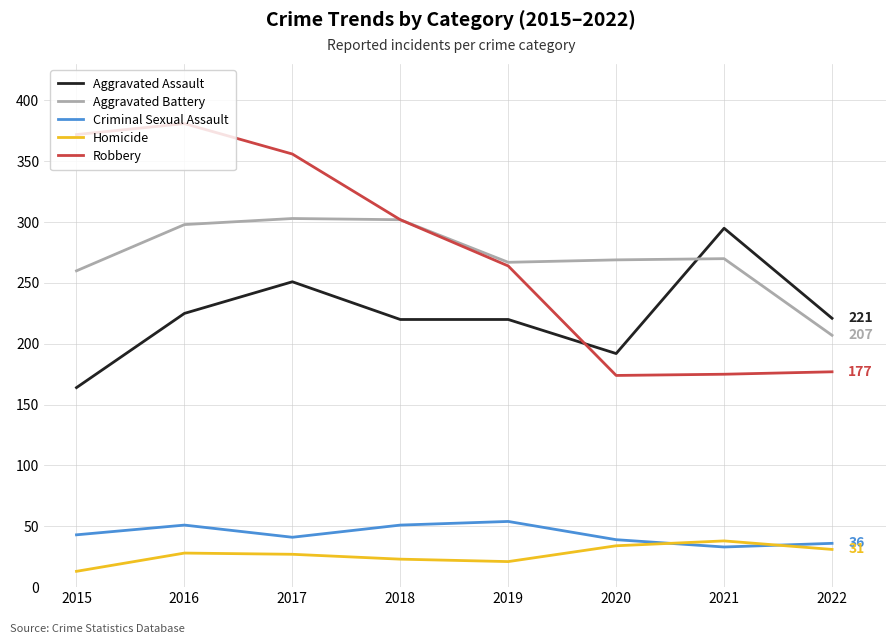

What is the difference between the maximum and minimum values in the Aggravated Battery series?

96